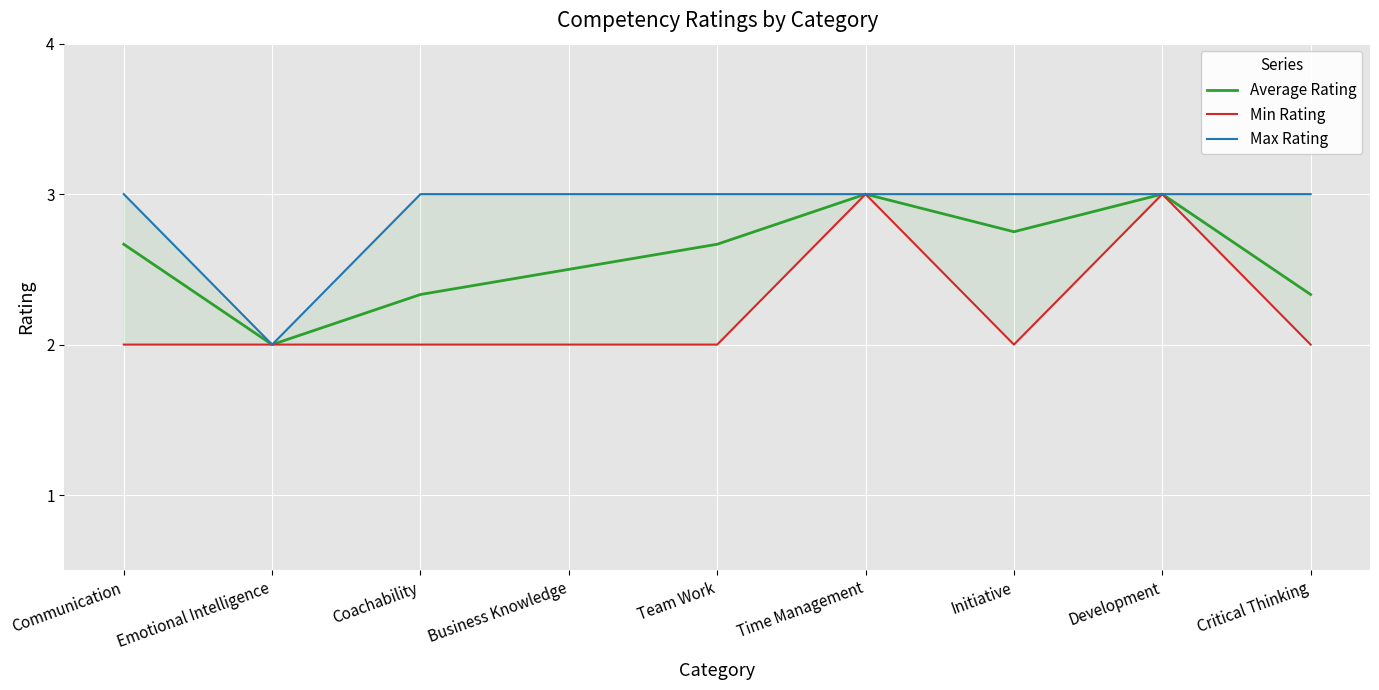

What position from the right is Initiative?

3